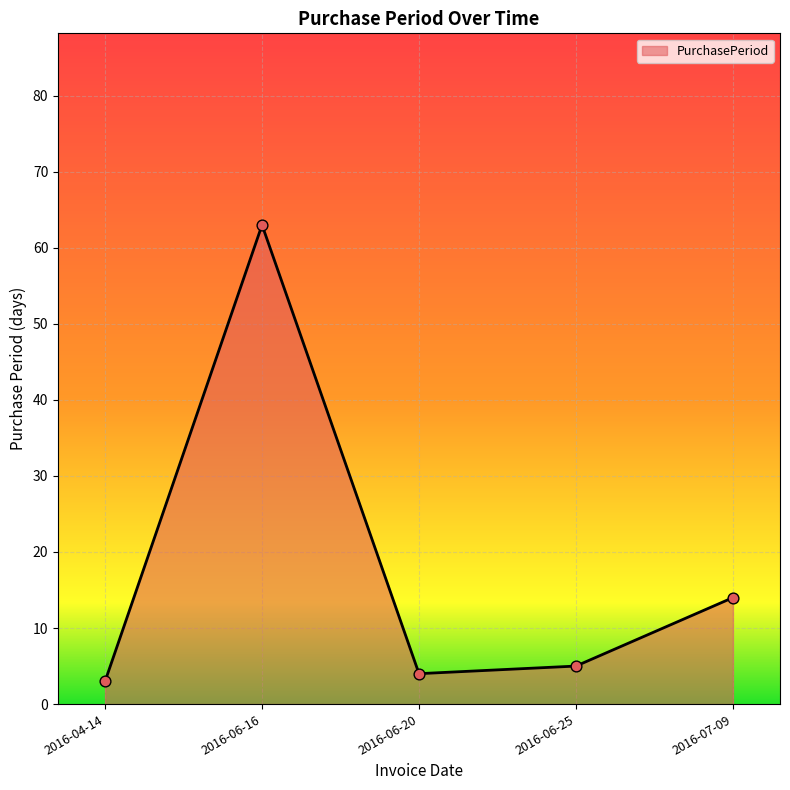

Between 2016-04-14 and 2016-06-16, which is larger?

2016-06-16